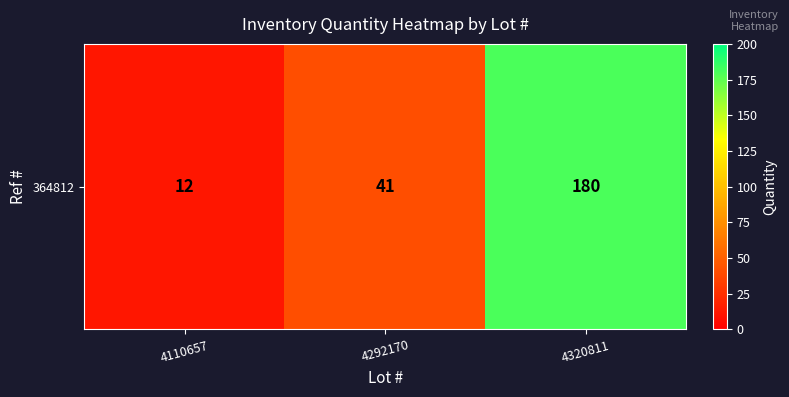

What is the difference between the maximum and minimum values?

168